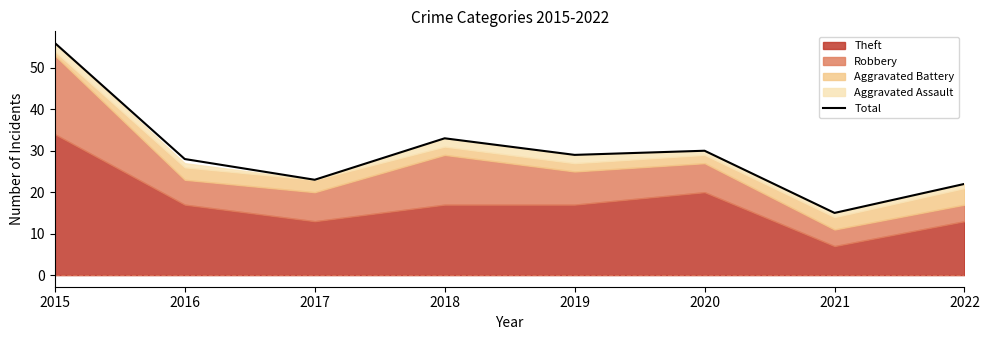

What is the difference between the values at 2022 and 2015?

34